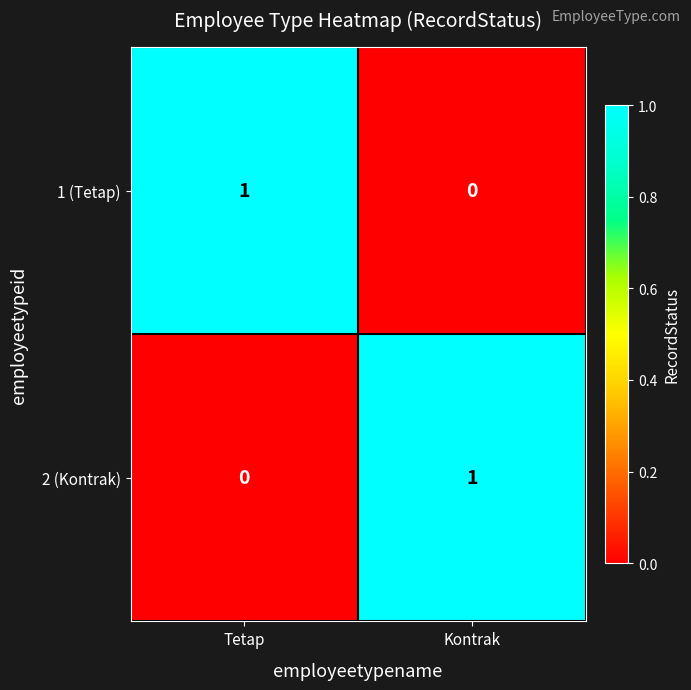

At which label does 2 (Kontrak) reach its minimum?

Tetap